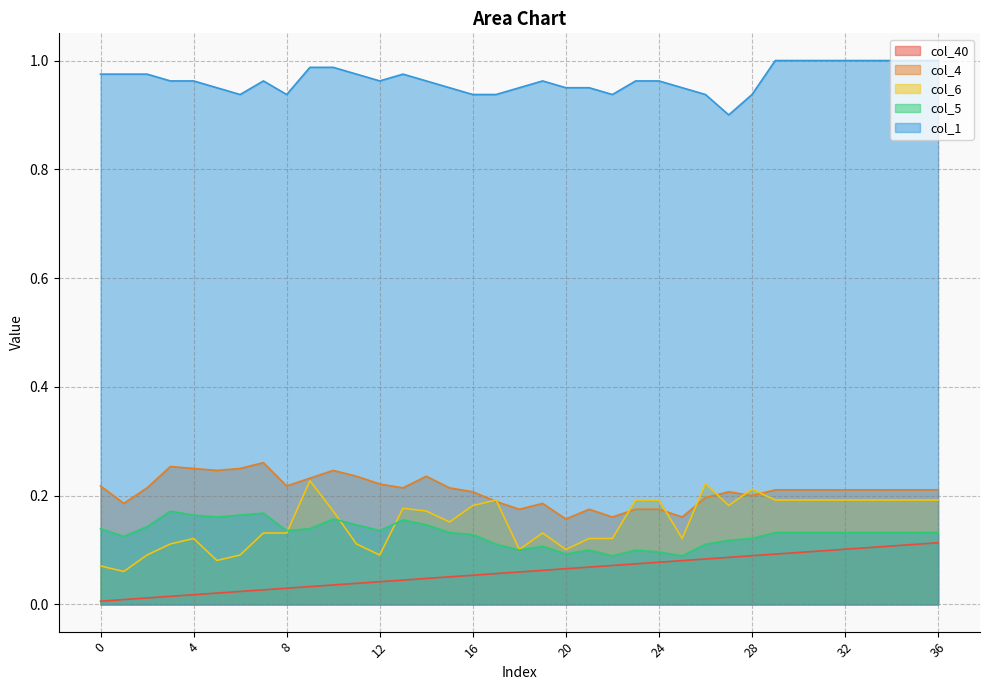

The col_40 series shows 0.1 at 21. True or false?

True